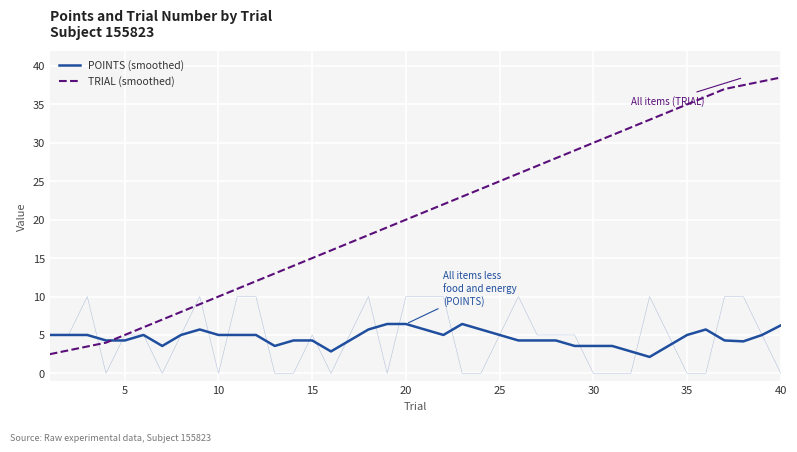

What is the difference between the maximum and minimum values in the TRIAL (smoothed) series?

36.0